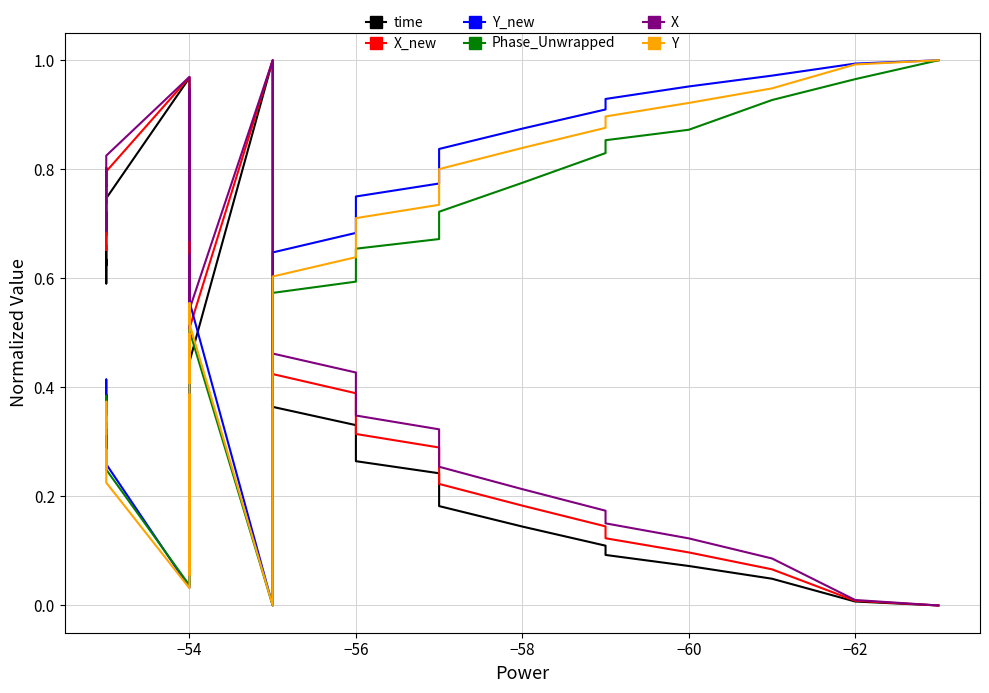

Reading left to right, extract all data points from this chart.

time: 0.0	0.0	0.0	0.1	0.1	0.1	0.1	0.2	0.2	0.2	0.2	0.3	0.3	0.3	0.3	0.4	0.4	1.0	0.4	0.4	0.5	0.5	0.5	0.5	0.8	0.9	0.9	0.9	0.8	0.9	0.8	0.6	1.0	0.7	0.7	0.7	0.6	0.6	0.6	0.7
X_new: 0.0	0.0	0.1	0.1	0.1	0.1	0.2	0.2	0.2	0.3	0.3	0.3	0.3	0.4	0.4	0.4	0.4	1.0	0.5	0.5	0.6	0.6	0.6	0.5	0.8	0.9	0.9	0.9	0.9	0.9	0.9	0.6	1.0	0.8	0.7	0.8	0.7	0.7	0.7	0.7
Y_new: 1.0	1.0	1.0	1.0	0.9	0.9	0.9	0.8	0.8	0.8	0.8	0.8	0.7	0.7	0.7	0.6	0.6	0.0	0.6	0.6	0.5	0.5	0.4	0.5	0.2	0.1	0.1	0.1	0.2	0.1	0.2	0.4	0.0	0.3	0.3	0.3	0.4	0.4	0.4	0.4
Phase_Unwrapped: 1.0	1.0	0.9	0.9	0.9	0.8	0.8	0.7	0.7	0.7	0.7	0.7	0.6	0.6	0.6	0.6	0.6	0.0	0.5	0.5	0.5	0.4	0.4	0.5	0.2	0.1	0.1	0.1	0.2	0.2	0.2	0.4	0.0	0.2	0.3	0.3	0.3	0.3	0.4	0.3
X: 0.0	0.0	0.1	0.1	0.2	0.2	0.2	0.3	0.3	0.3	0.3	0.3	0.4	0.4	0.4	0.5	0.5	1.0	0.5	0.5	0.6	0.6	0.6	0.6	0.9	0.9	0.9	0.9	0.9	0.9	0.9	0.7	1.0	0.8	0.8	0.8	0.7	0.7	0.7	0.7
Y: 1.0	1.0	0.9	0.9	0.9	0.9	0.8	0.8	0.8	0.8	0.7	0.7	0.7	0.7	0.6	0.6	0.6	0.0	0.5	0.6	0.5	0.4	0.4	0.5	0.2	0.1	0.1	0.1	0.2	0.1	0.2	0.4	0.0	0.2	0.3	0.2	0.3	0.3	0.4	0.3